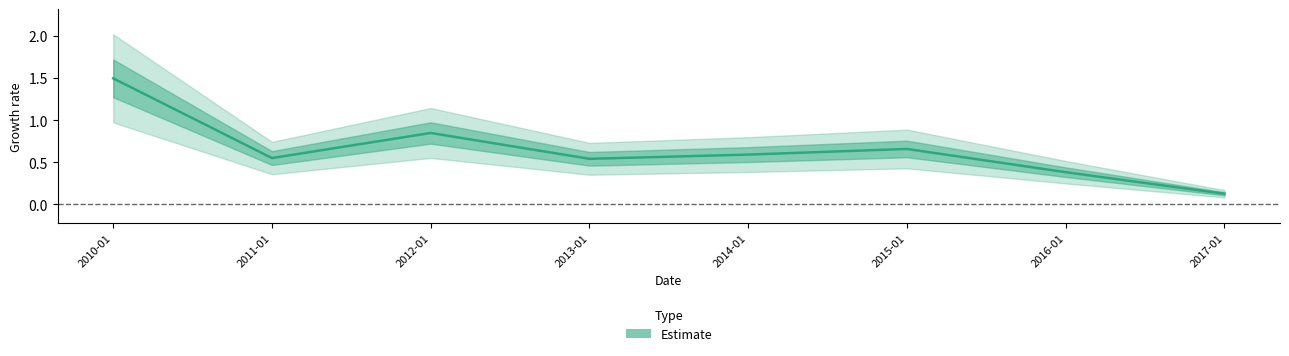

Which category has the lowest value across all series?

2017-01